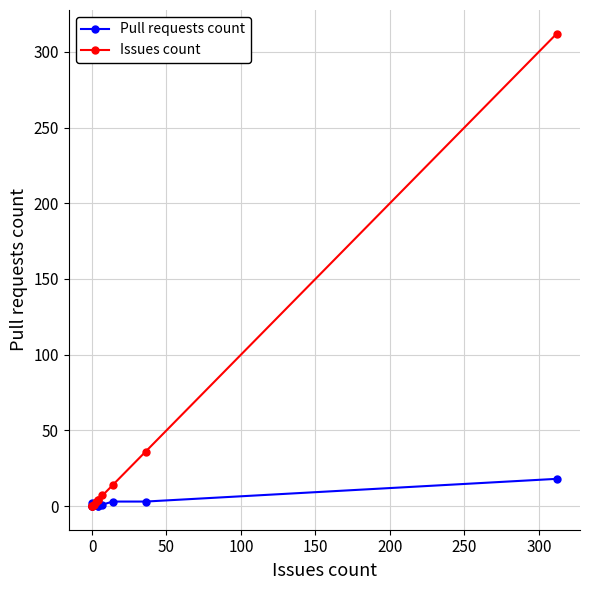

Reading left to right, list all the values displayed in this chart.

Pull requests count: 0	0	2	1	1	0	0	1	3	3	18
Issues count: 0	0	0	1	3	4	4	7	14	36	312